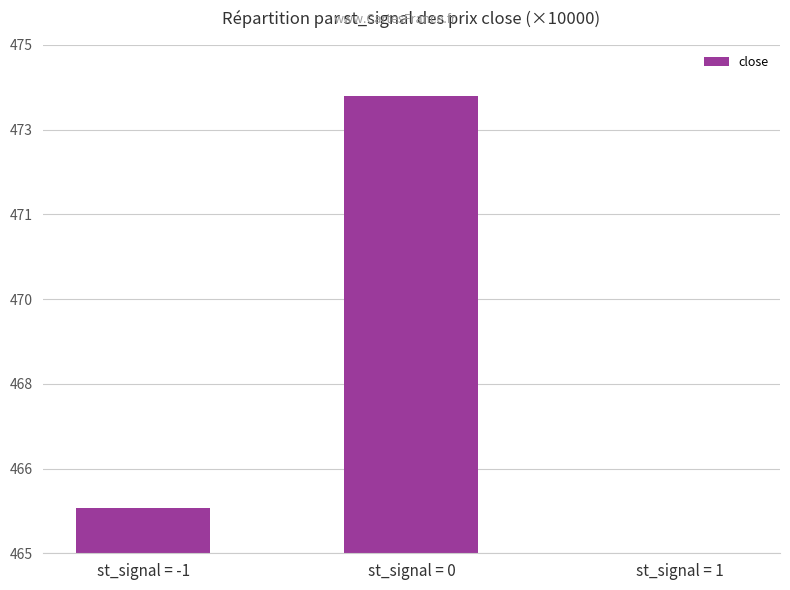

Which label corresponds to the smallest value in the chart?

st_signal = 1